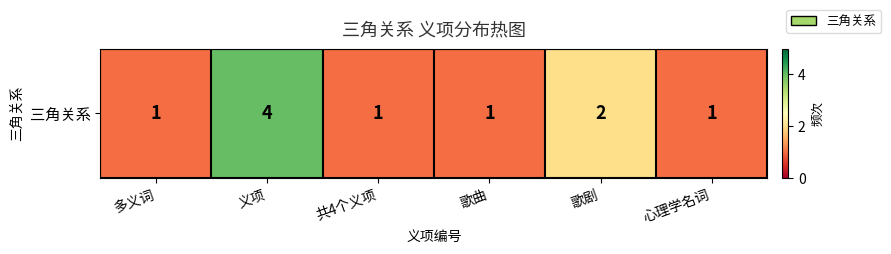

What is the approximate value at 义项?

4